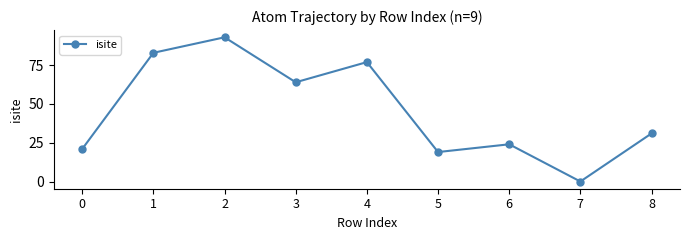

At which label does the data first exceed 31?

1